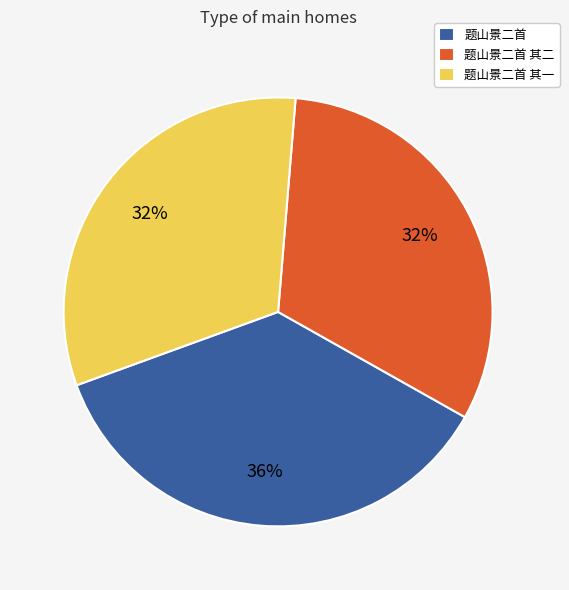

What is the largest slice in the pie chart?

题山景二首